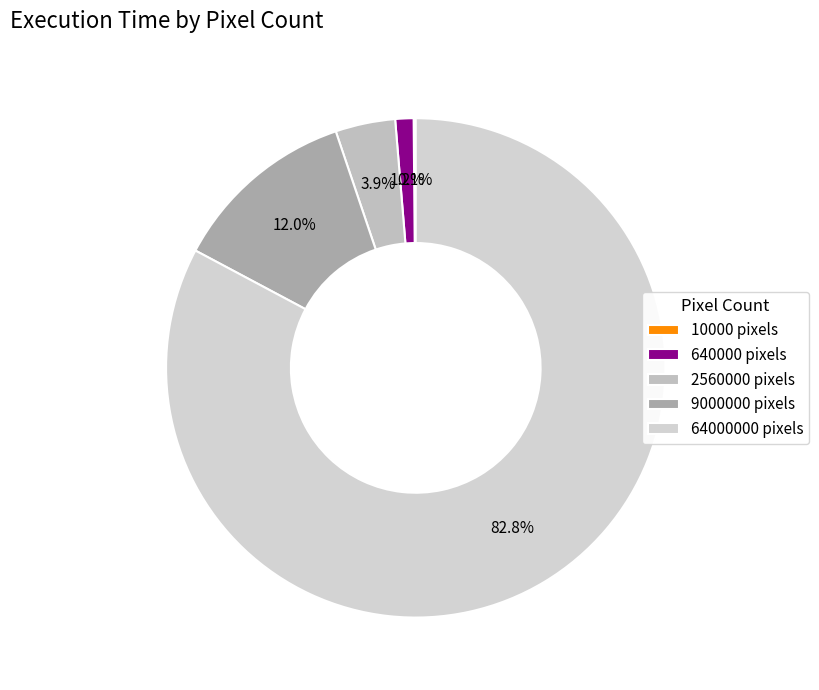

Count the number of slices in the pie.

5